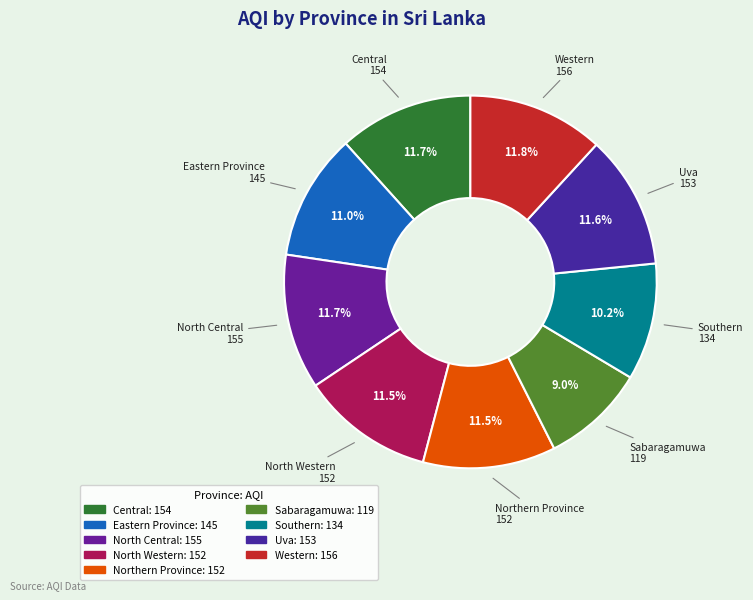

Count the number of slices in the pie.

9